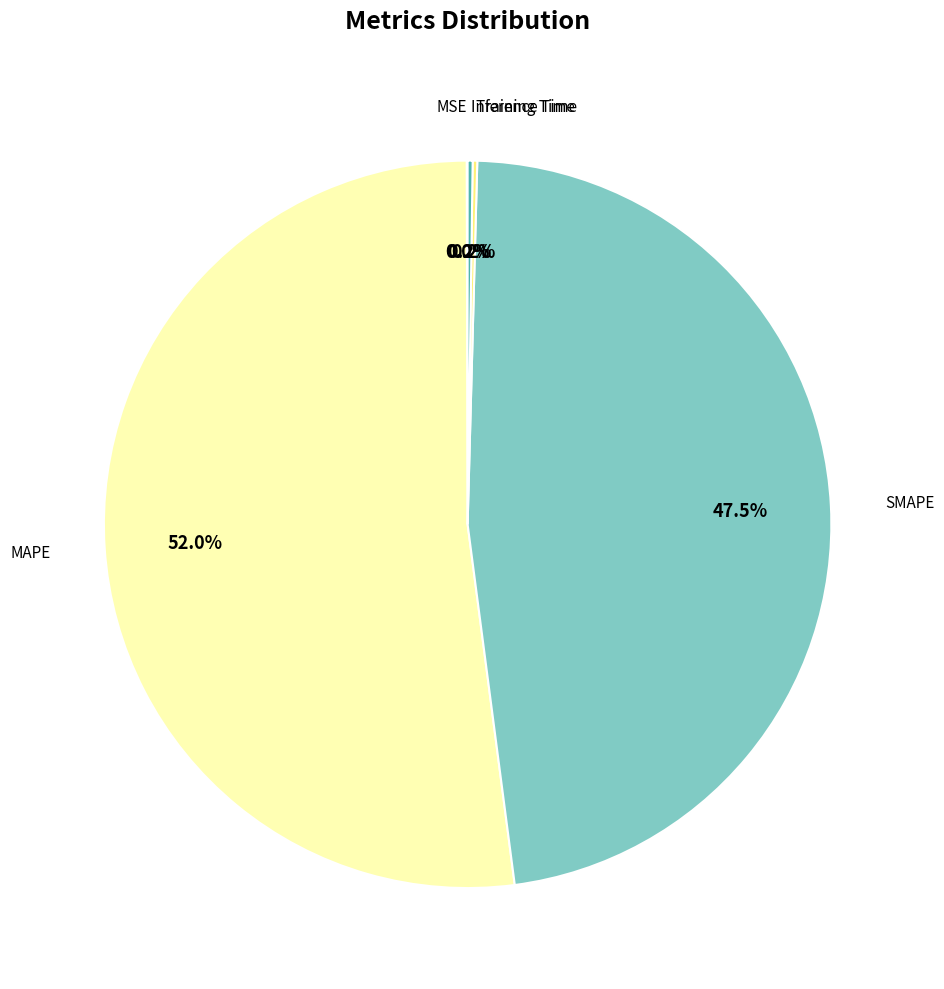

Is there any slice that represents more than half of the pie?

Yes